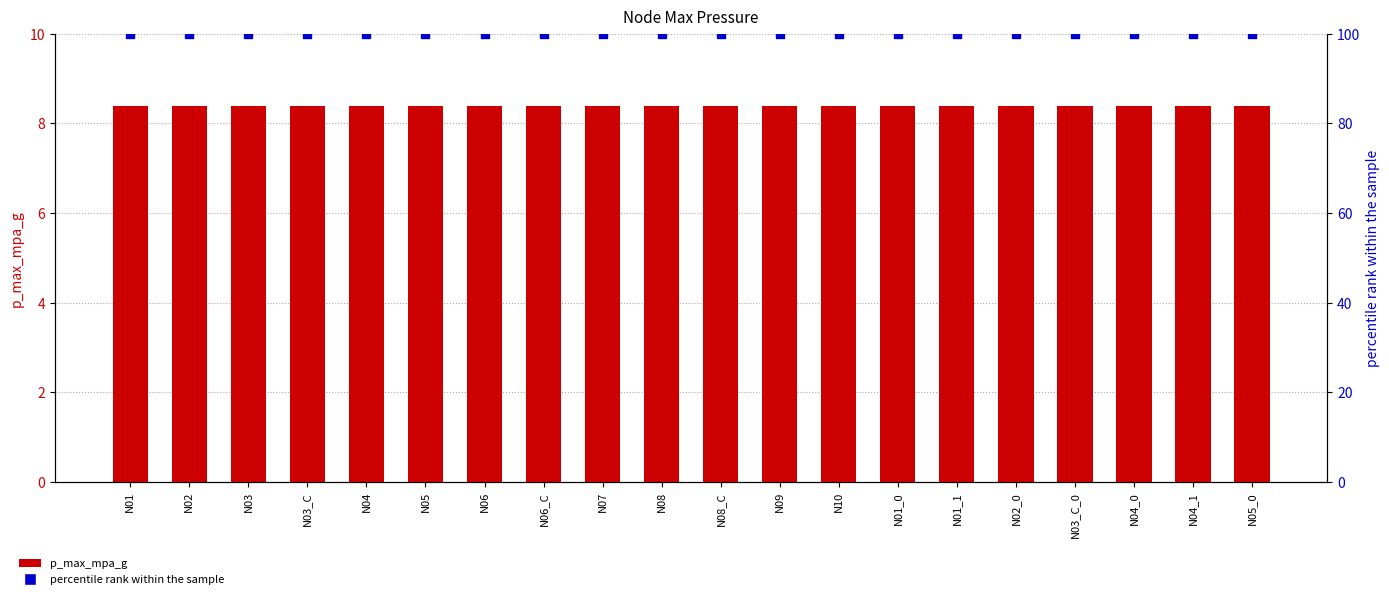

Which series has the widest spread of Y values?

p_max_mpa_g